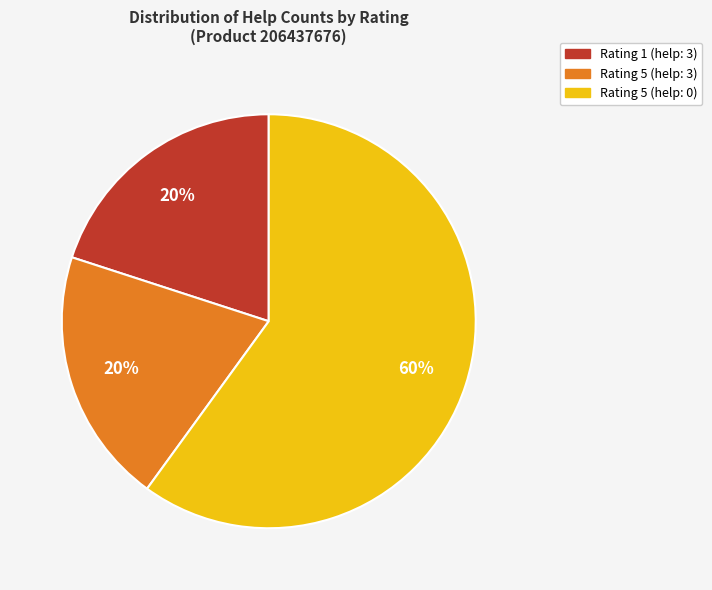

Is the sum of Rating 1 (help: 3) and Rating 5 (help: 0) greater than half?

Yes